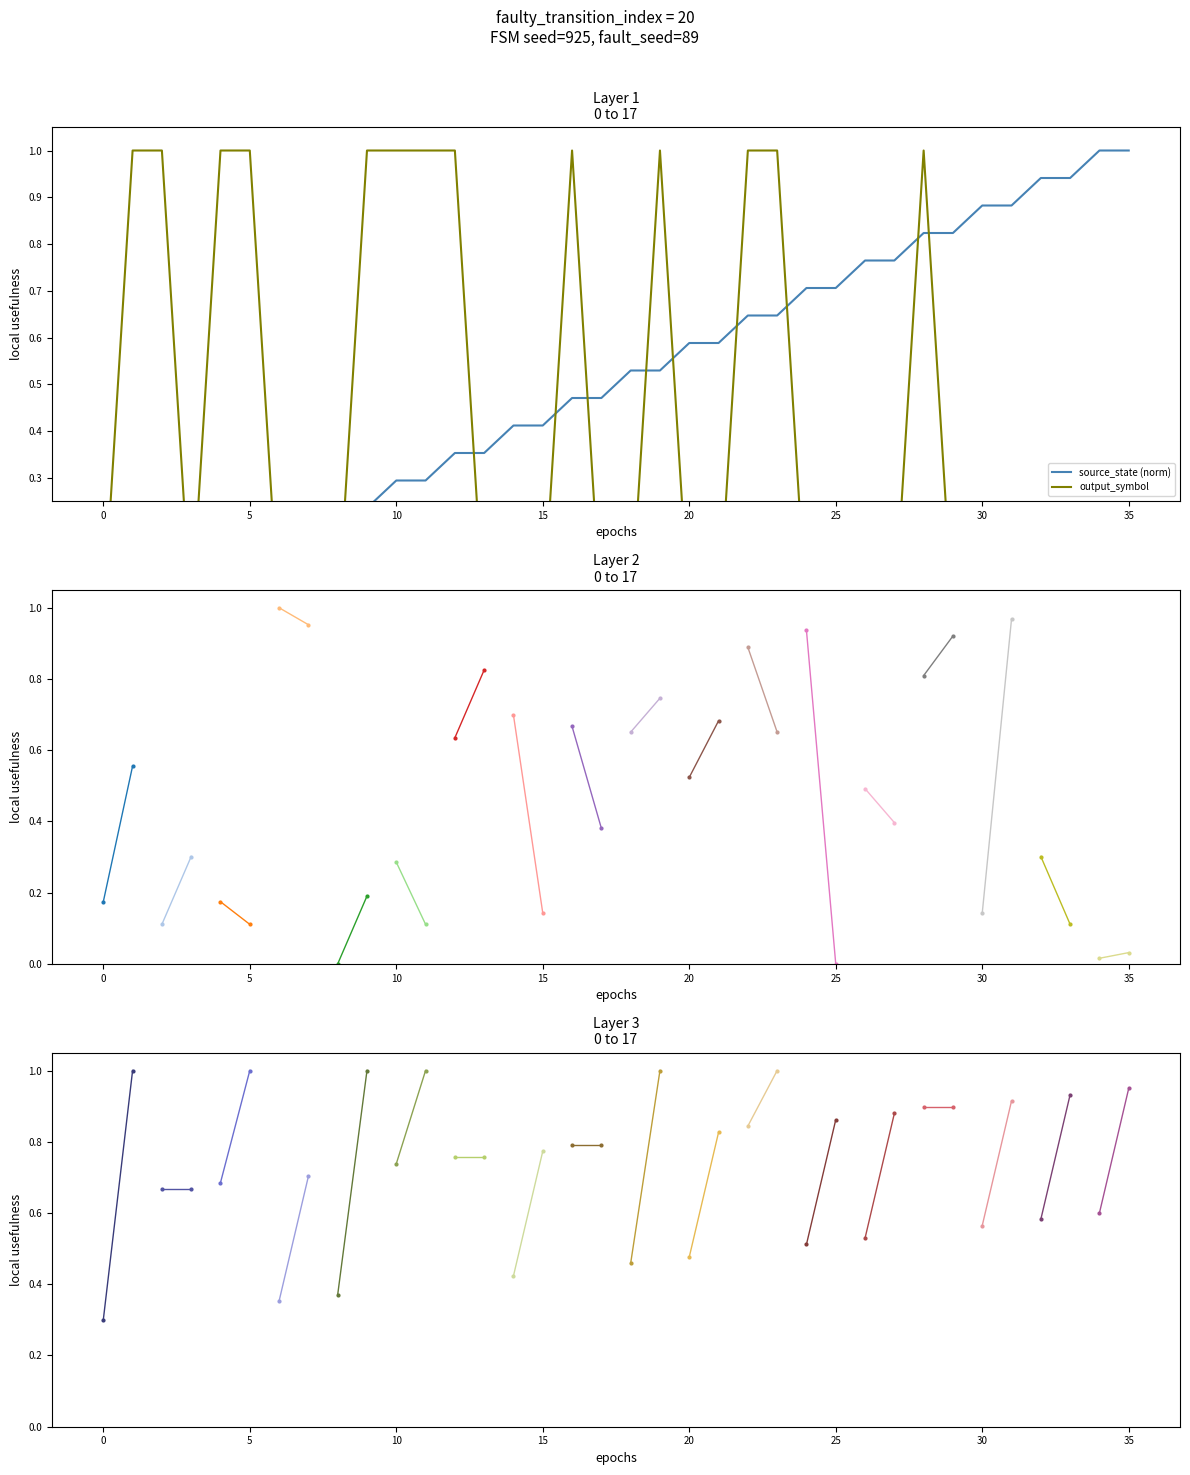

Reading left to right, transcribe all the data shown in this chart.

source_state: 0.0	0.0	0.1	0.1	0.1	0.1	0.2	0.2	0.2	0.2	0.3	0.3	0.4	0.4	0.4	0.4	0.5	0.5	0.5	0.5	0.6	0.6	0.6	0.6	0.7	0.7	0.8	0.8	0.8	0.8	0.9	0.9	0.9	0.9	1.0	1.0
output_symbol: 0.0	1.0	1.0	0.0	1.0	1.0	0.0	0.0	0.0	1.0	1.0	1.0	1.0	0.0	0.0	0.0	1.0	0.0	0.0	1.0	0.0	0.0	1.0	1.0	0.0	0.0	0.0	0.0	1.0	0.0	0.0	0.0	0.0	0.0	0.0	0.0